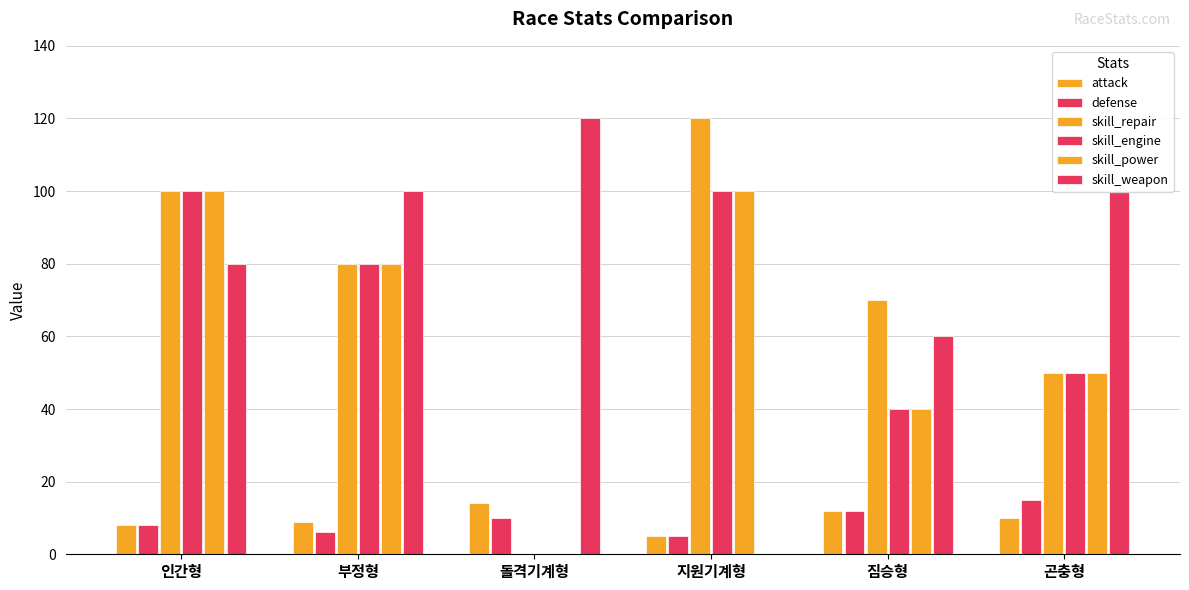

Count the attack values in the range 8 to 12.

4